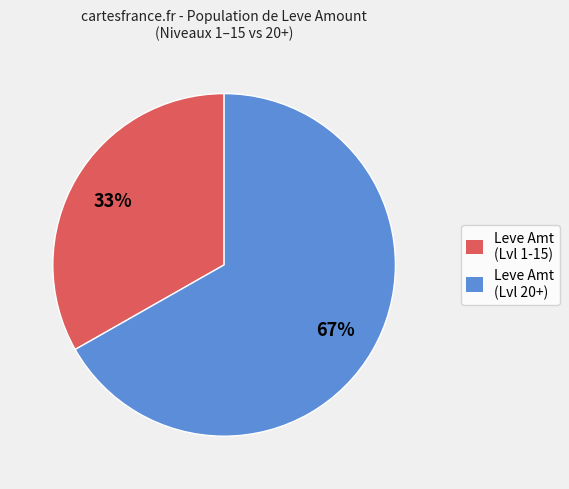

To the nearest percent, what is the average slice percentage?

50%